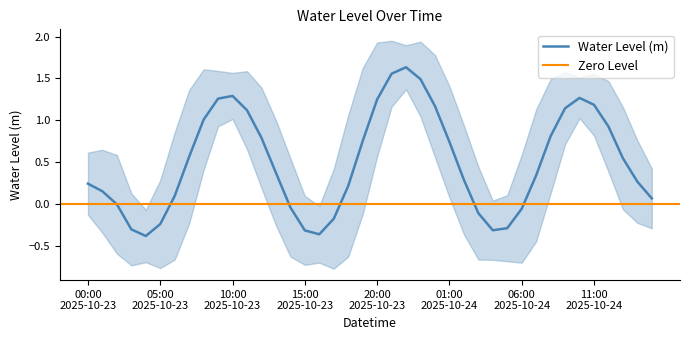

At which label is the value closest to 0?

2025-10-23 02:00